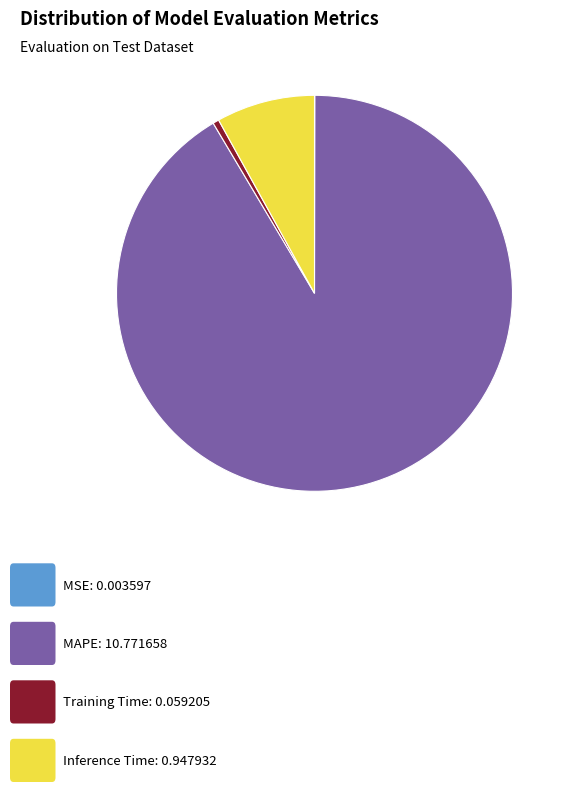

Is there a majority slice in this chart?

Yes